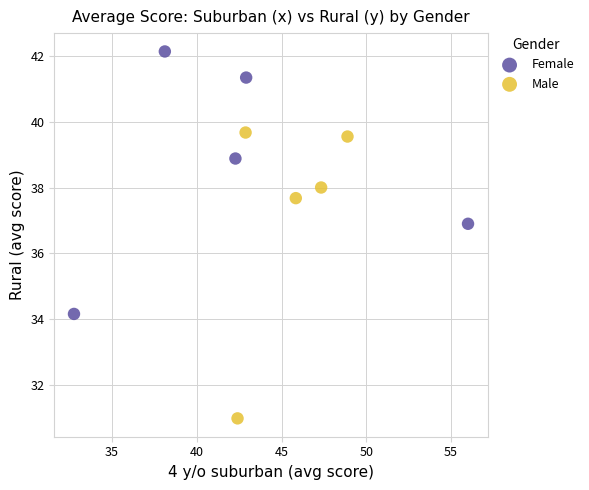

Which series has the widest spread of Y values?

Male